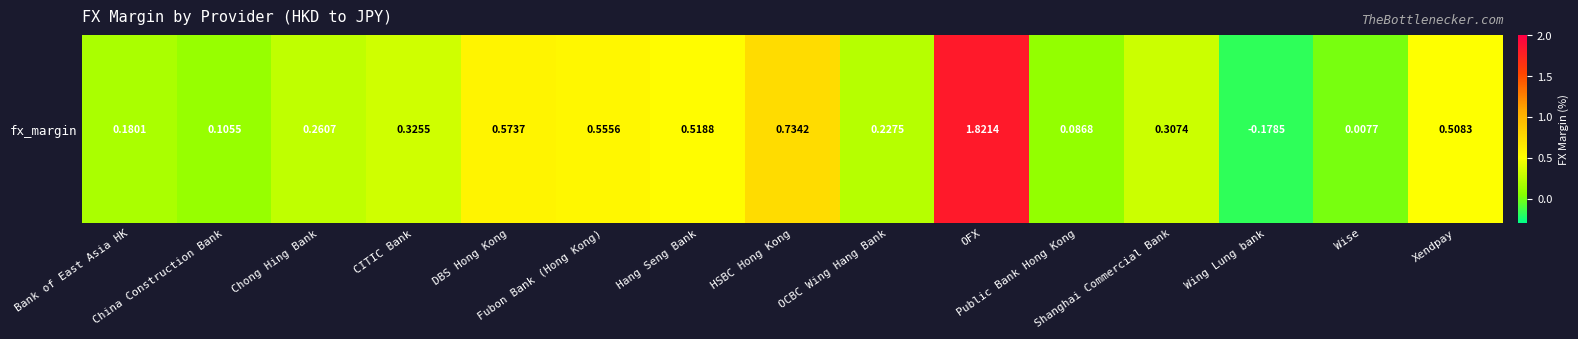

The chart shows a value of 0.1 at China Construction Bank. True or false?

False